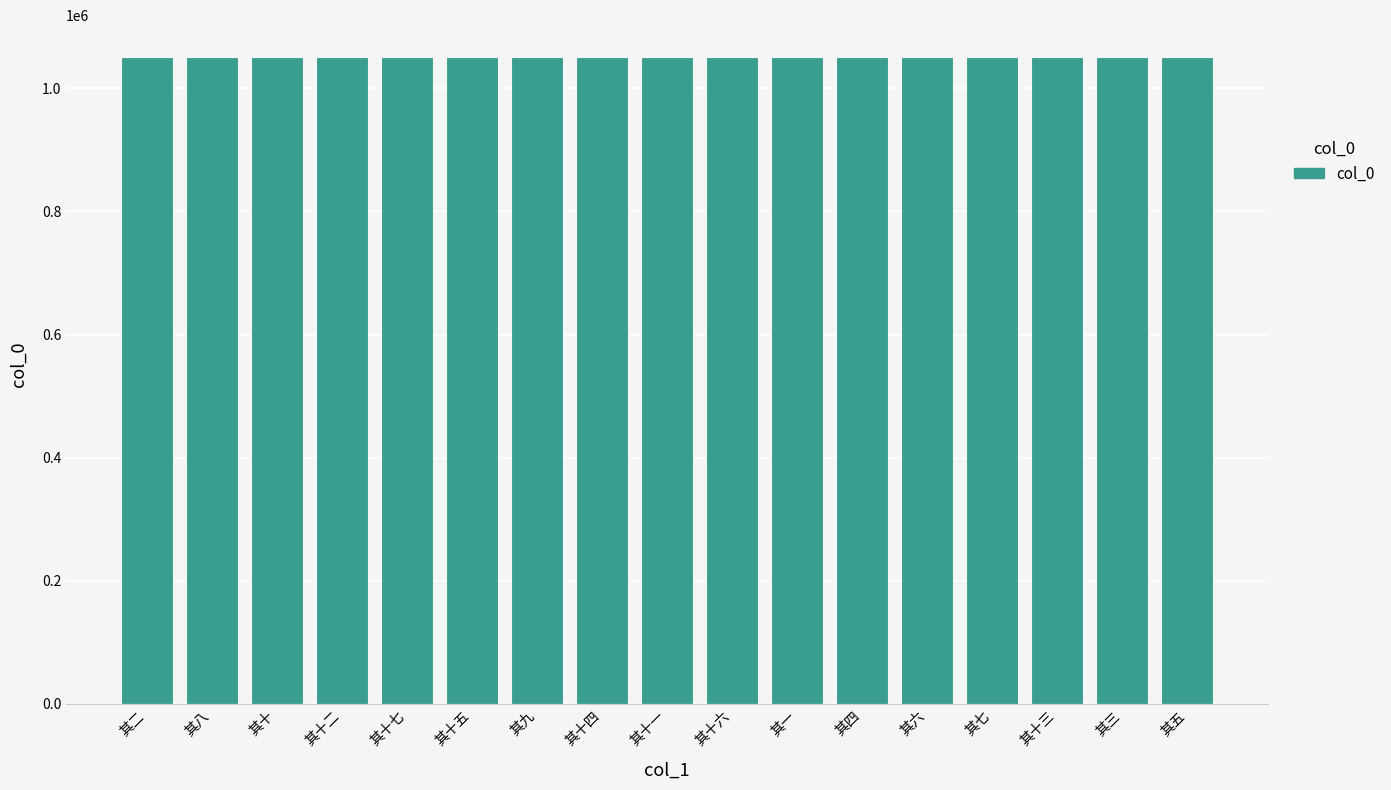

What is the smallest value displayed?

1050037